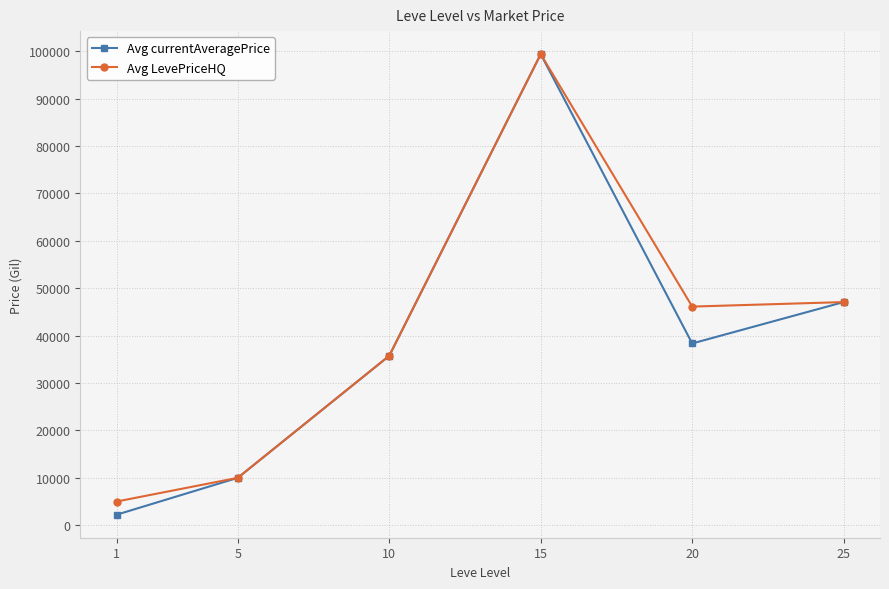

At which label does Avg currentAveragePrice first exceed 38345?

15